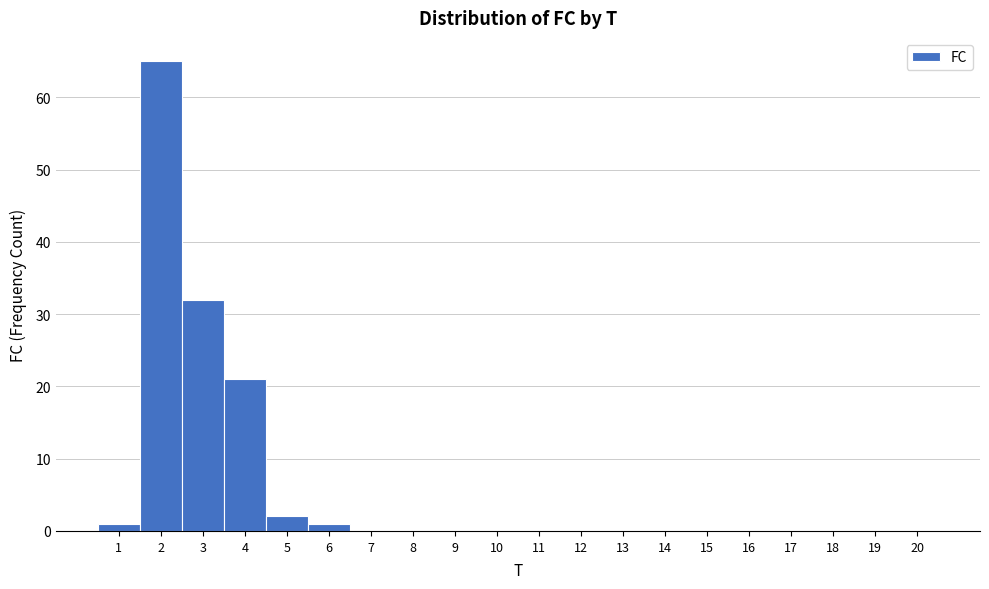

What is the height of the bar covering 1.5 to 2.5 on the x-axis? The values are not printed on the chart, so give them approximately, as read against the axis.

65